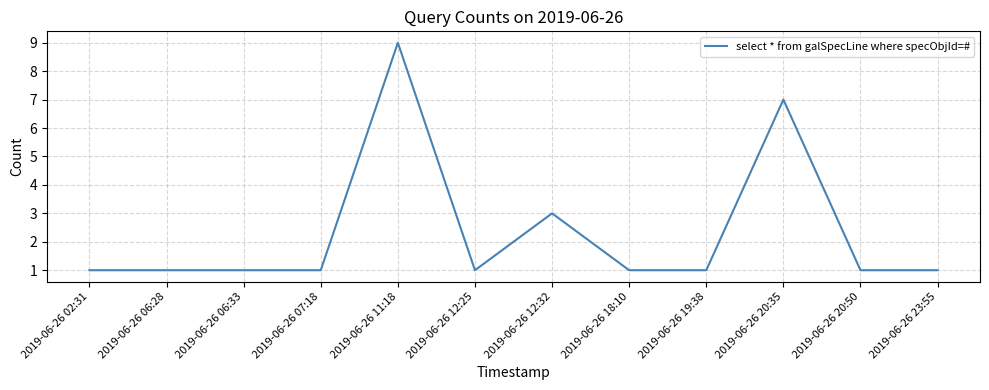

How many lines are shown in the chart?

1